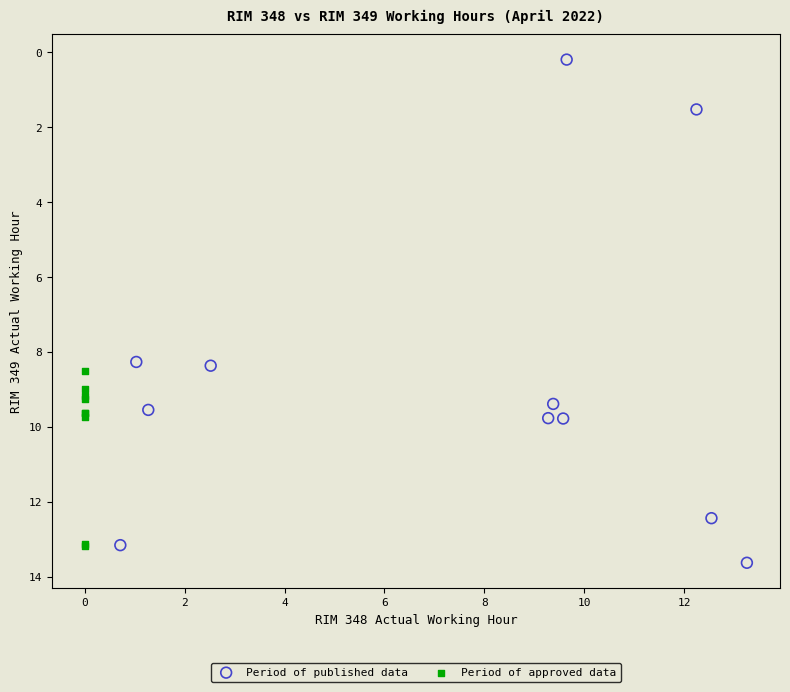

Which series reaches the minimum Y coordinate?

Period of published data